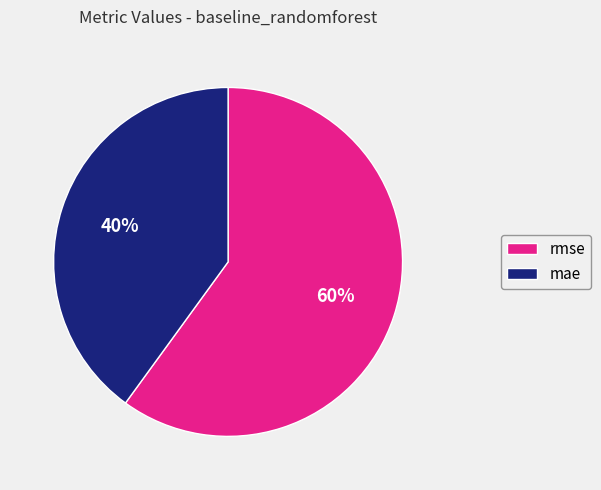

Combined, do mae and rmse account for over 50%?

Yes